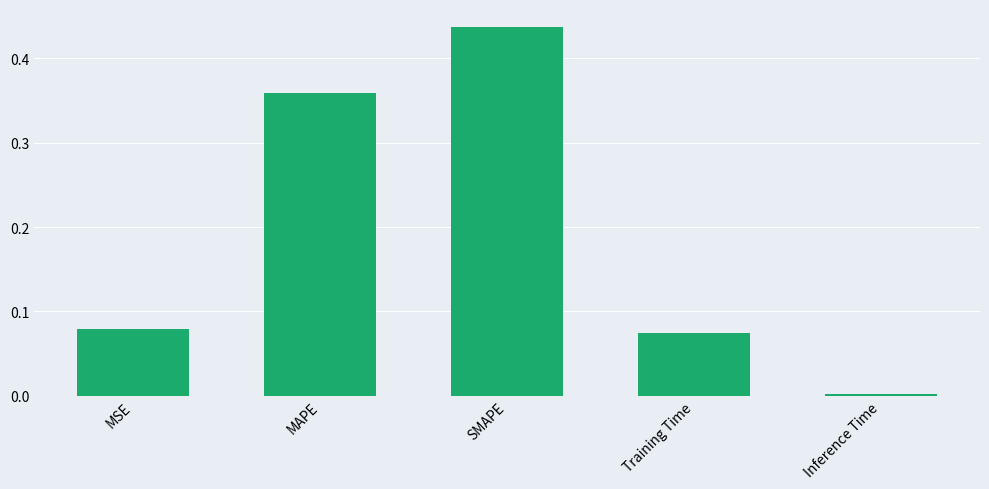

What is the label of the 3rd bar from the left?

SMAPE